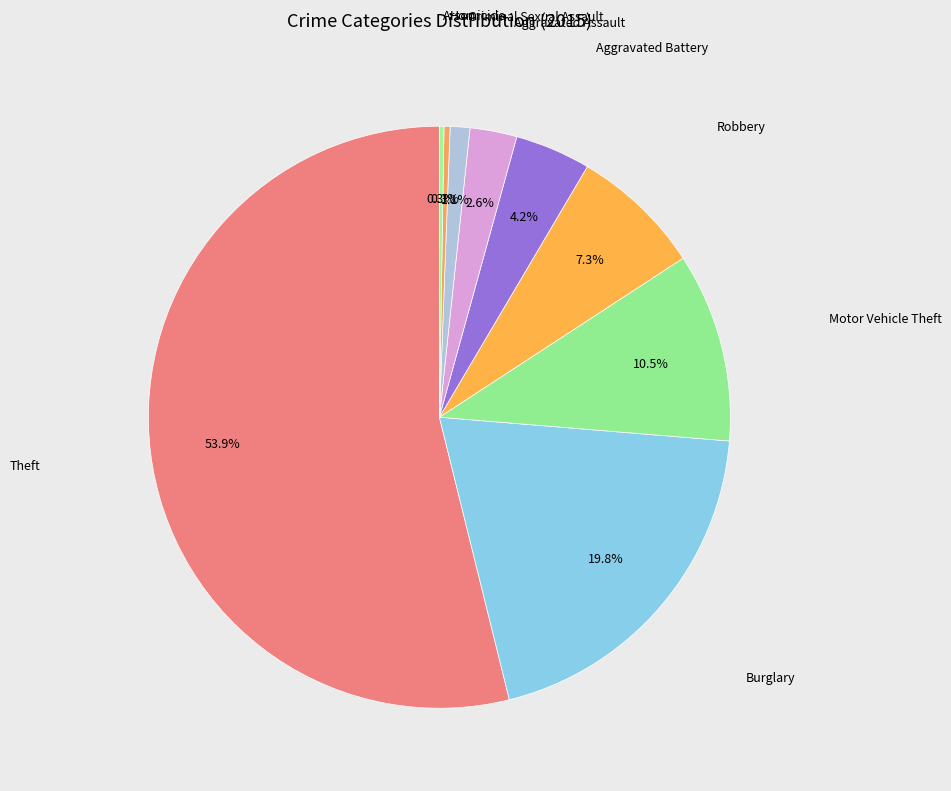

How many slices are in this pie chart?

9